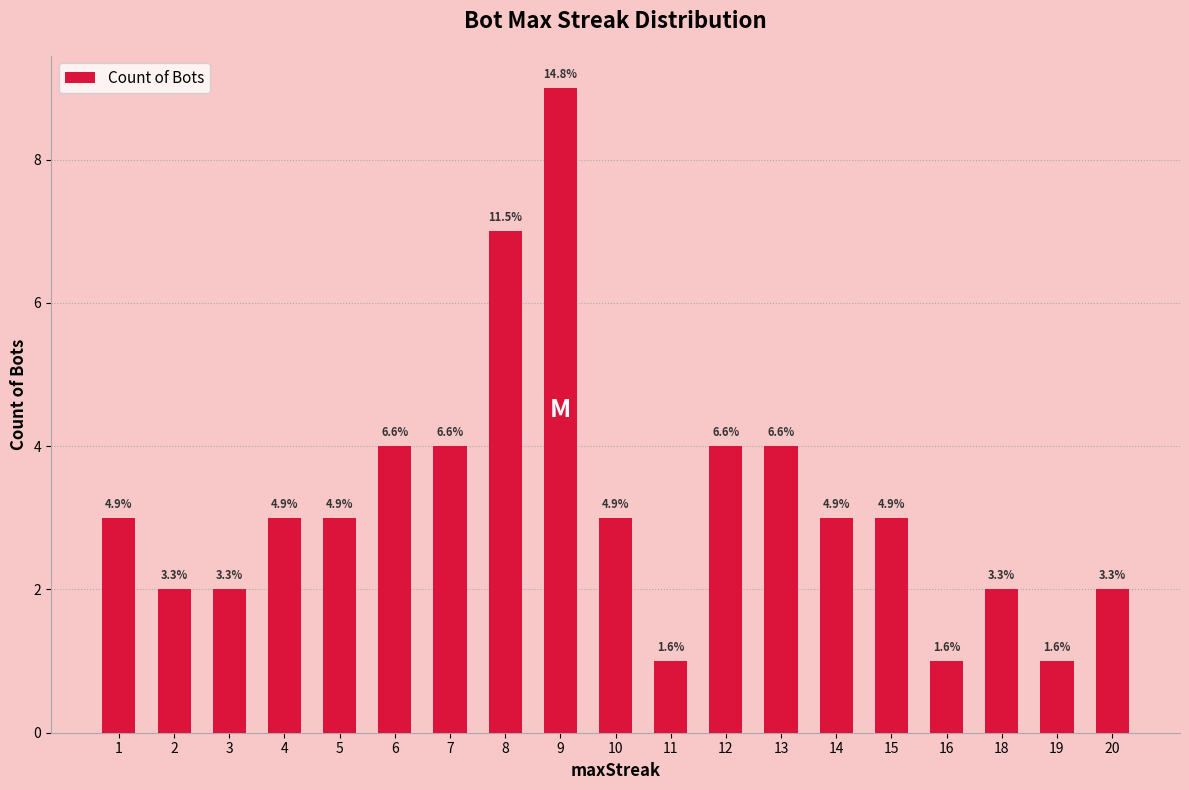

What is the change in value from 9 to 11?

-8